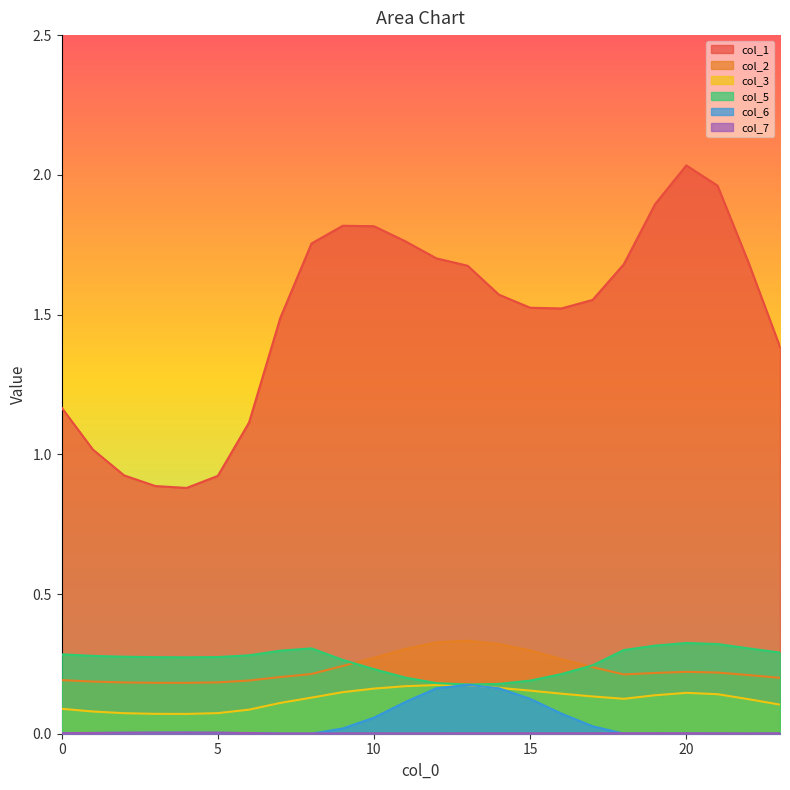

How many lines are shown in the chart?

6